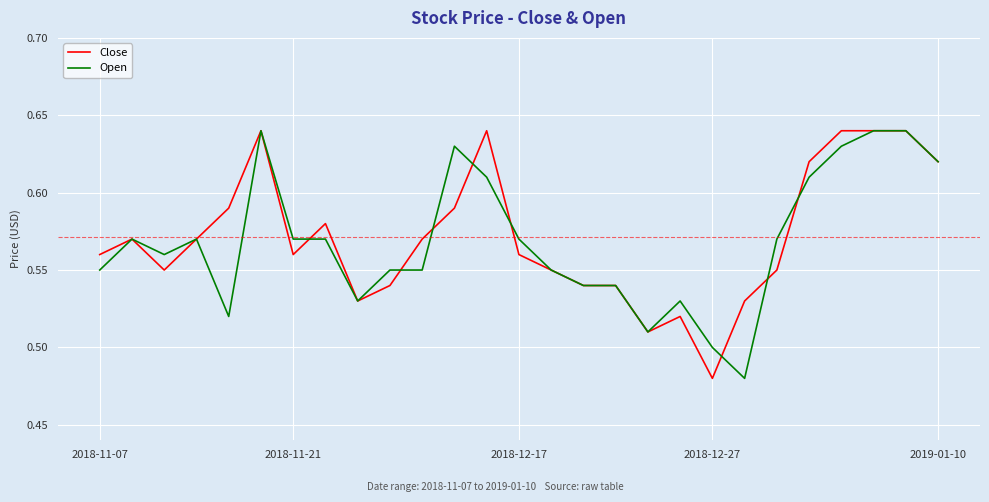

Which series has the largest range (max minus min)?

Close